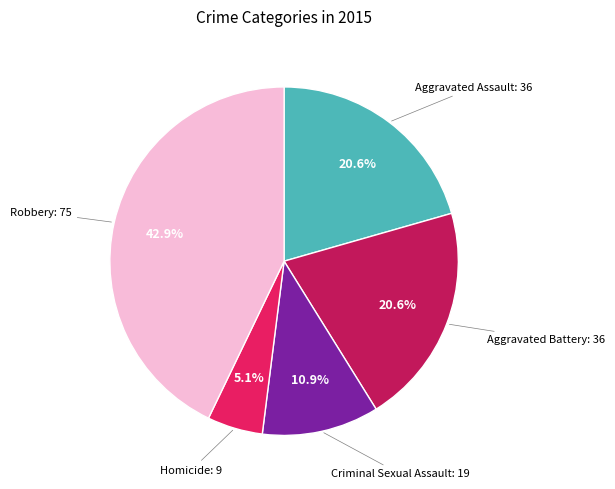

To the nearest percent, what is the average slice percentage?

20%